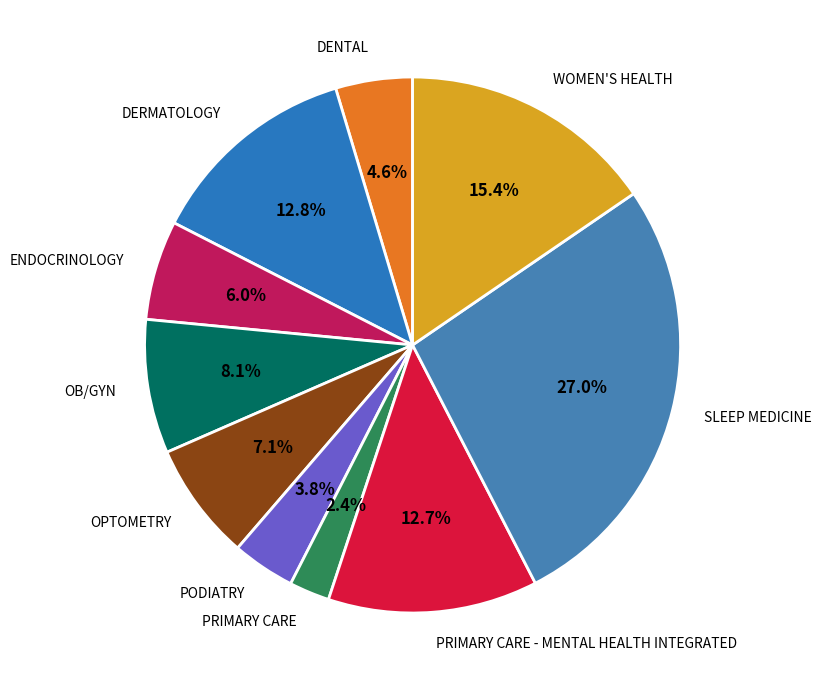

What percentage do PRIMARY CARE and ENDOCRINOLOGY together represent?

8.4%